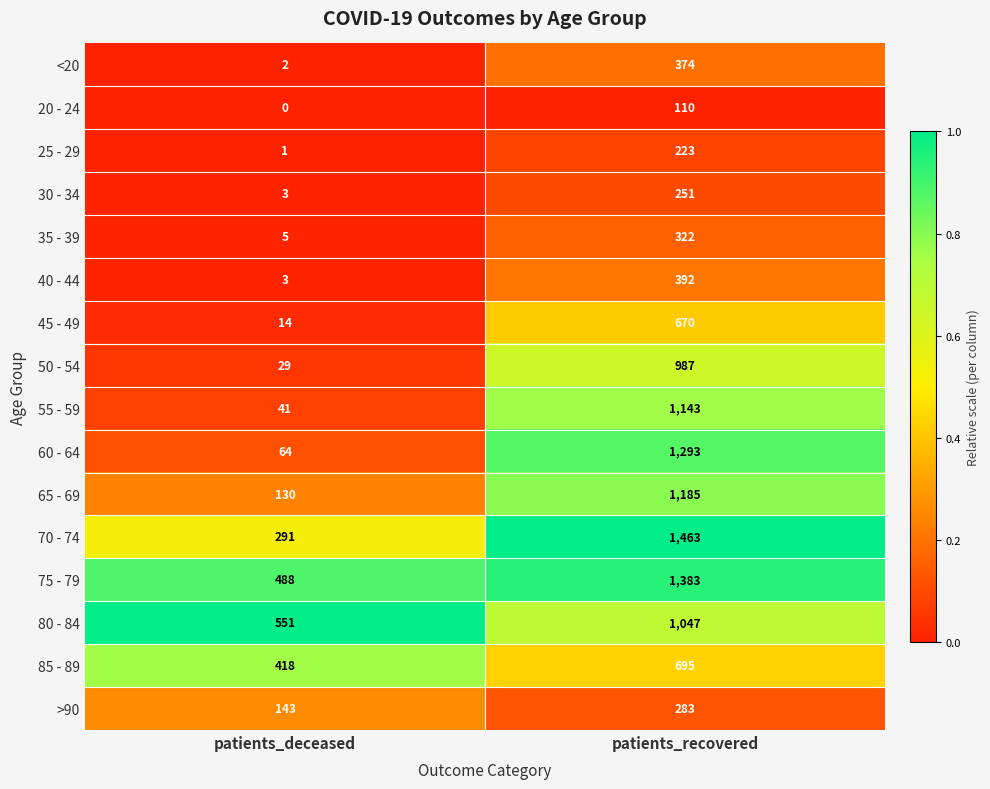

What is the minimum value for 45 - 49?

14